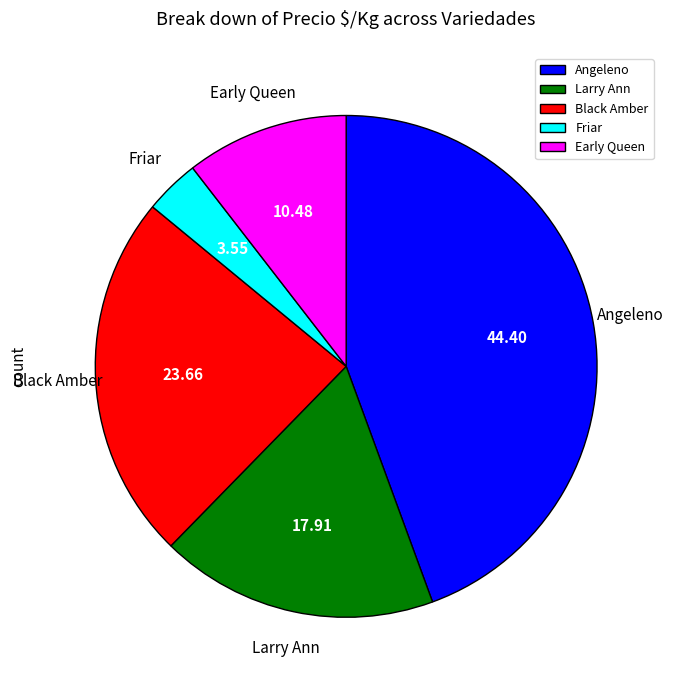

Does any single category account for the majority?

No